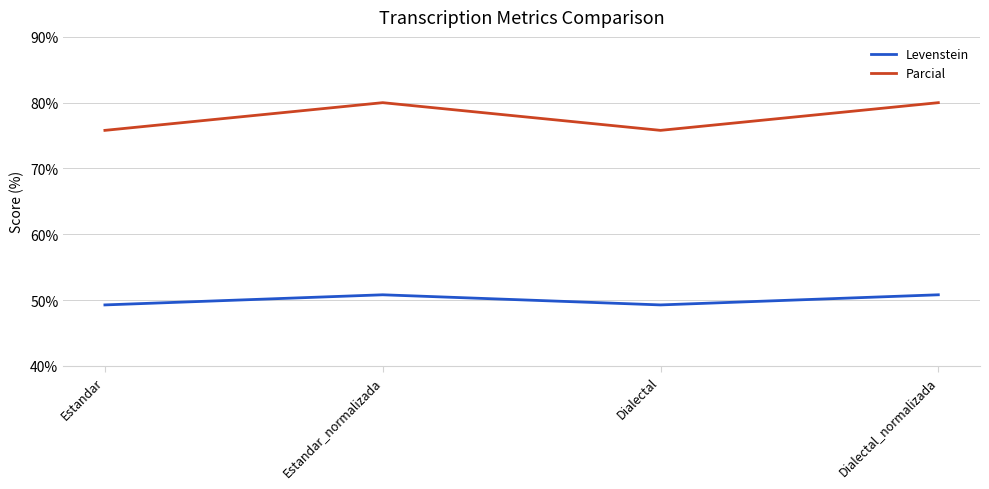

What is the total value across all series at Dialectal?

125.0